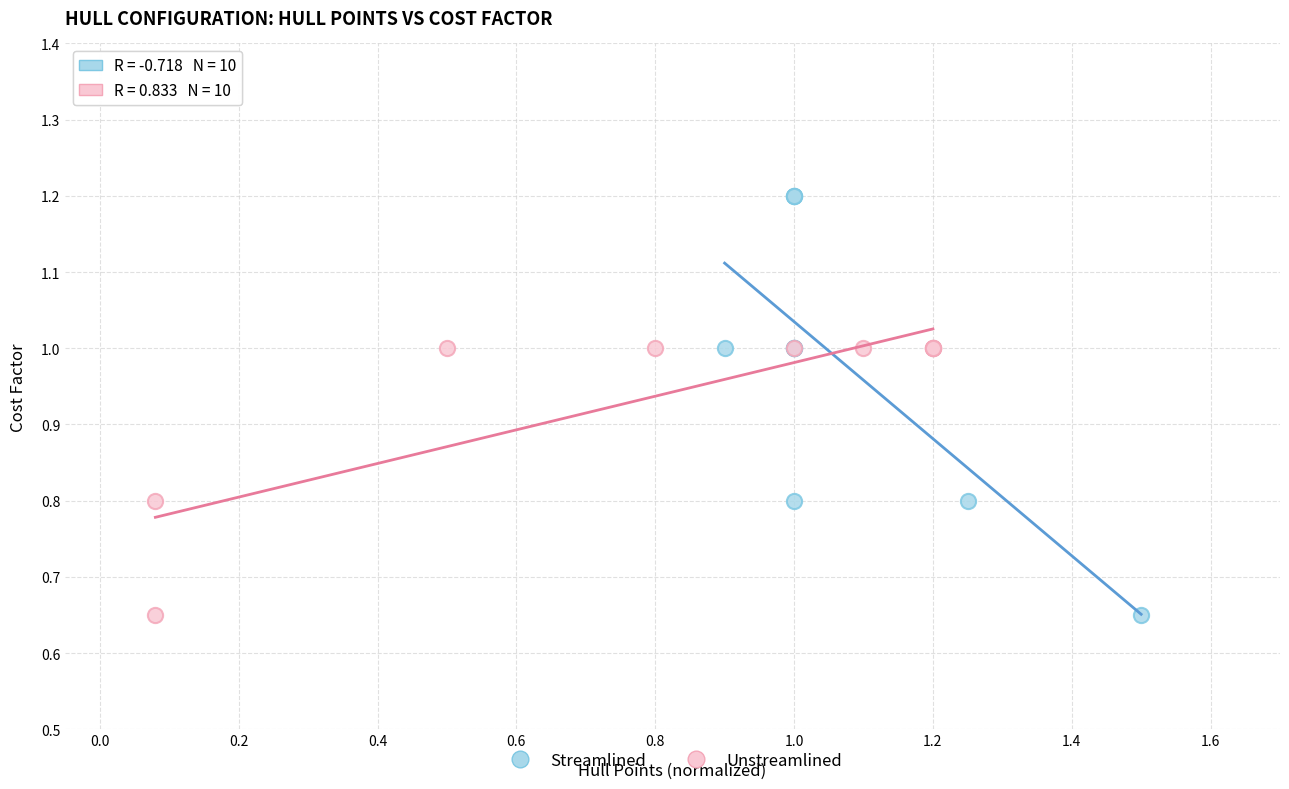

Which series has the widest spread of Y values?

Streamlined